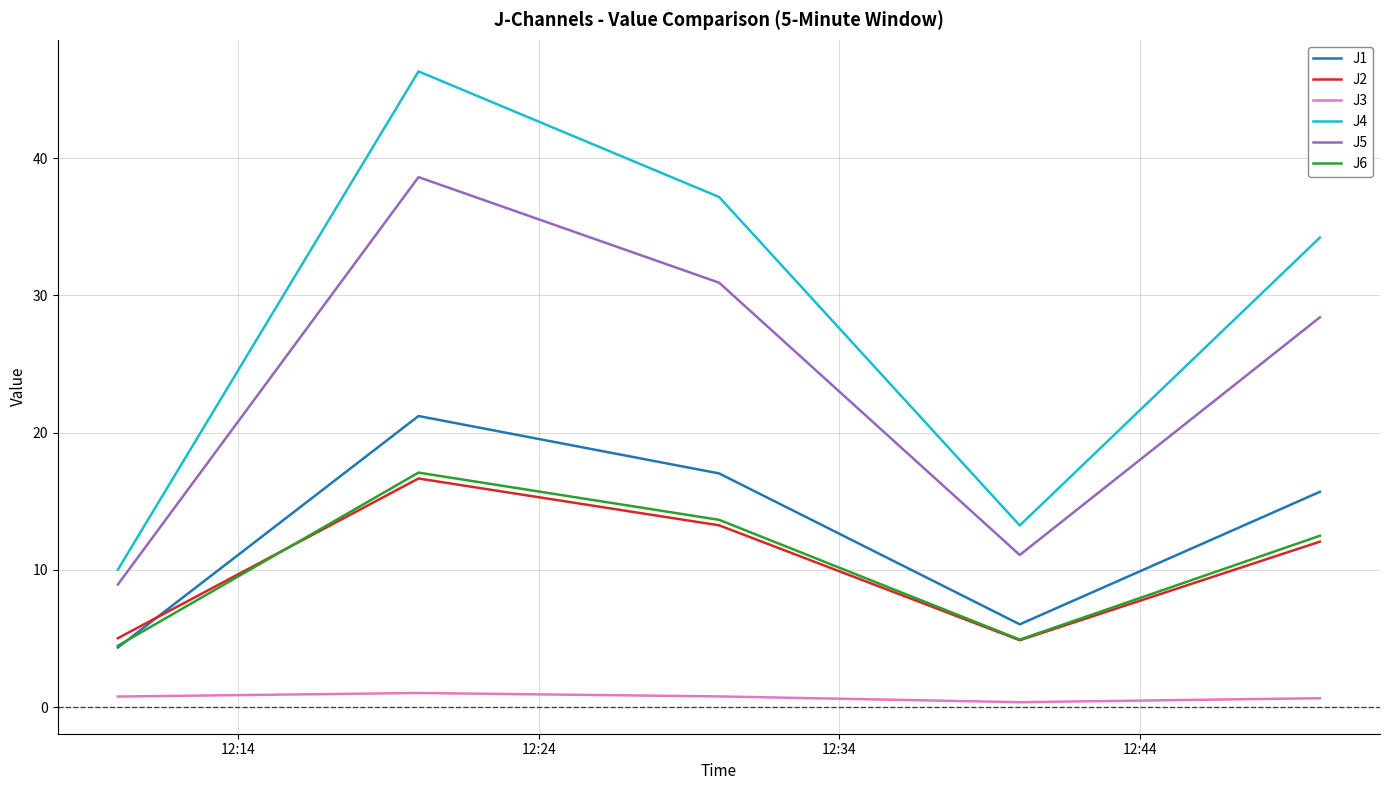

What is the greatest value displayed?

46.3